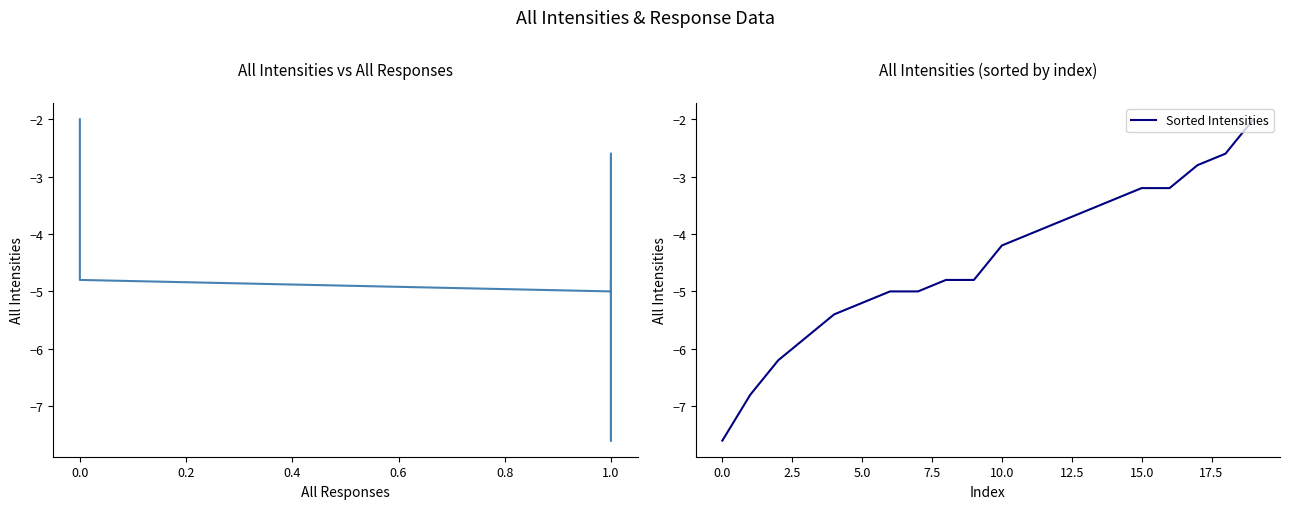

What is the difference between the second highest and second lowest values in the All Intensities series?

4.2